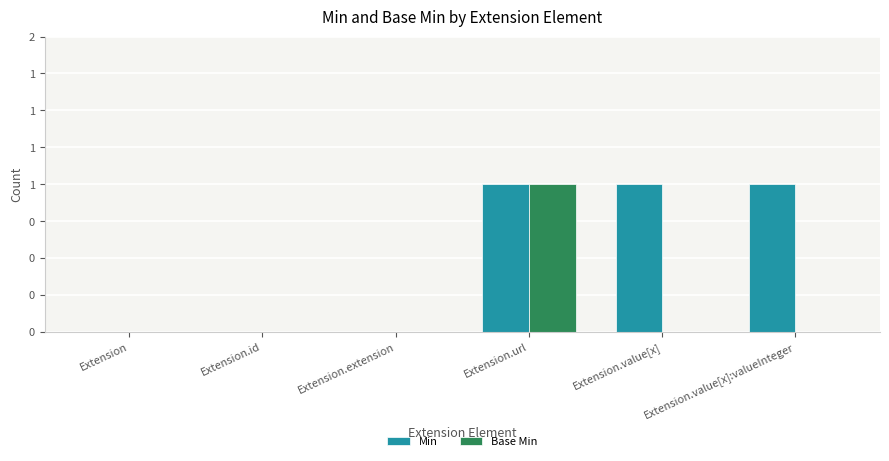

Reading left to right, what are all the values shown in this chart?

Min: Extension=0	Extension.id=0	Extension.extension=0	Extension.url=1	Extension.value[x]=1	Extension.value[x]:valueInteger=1
Base Min: Extension=0	Extension.id=0	Extension.extension=0	Extension.url=1	Extension.value[x]=0	Extension.value[x]:valueInteger=0